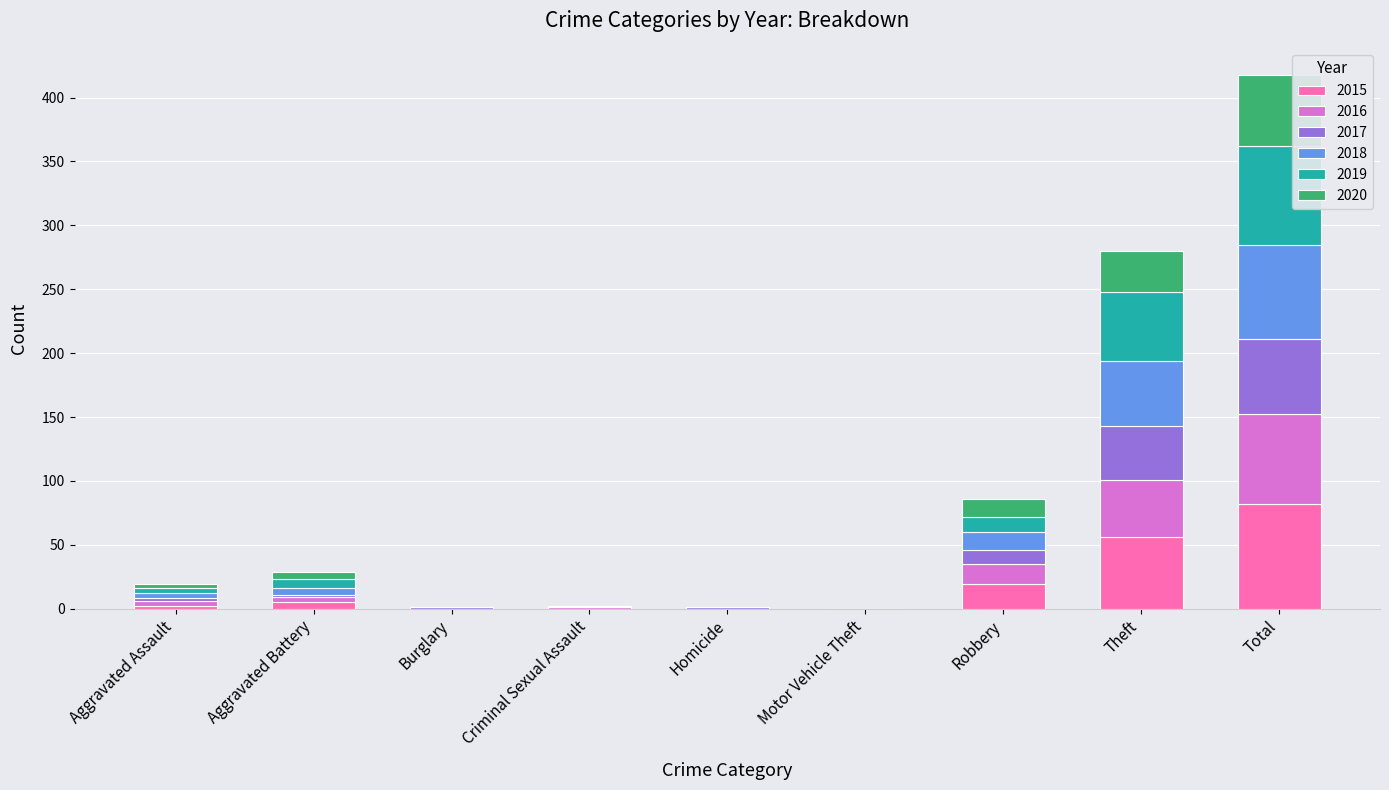

What are all the series names shown in the legend?

2015, 2016, 2017, 2018, 2019, 2020